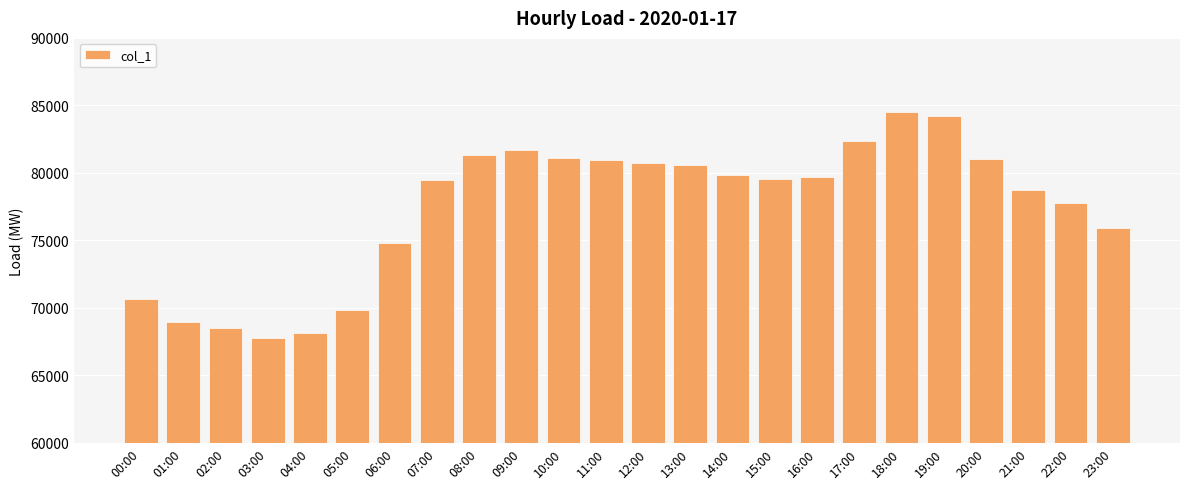

What position from the left is 21:00?

22